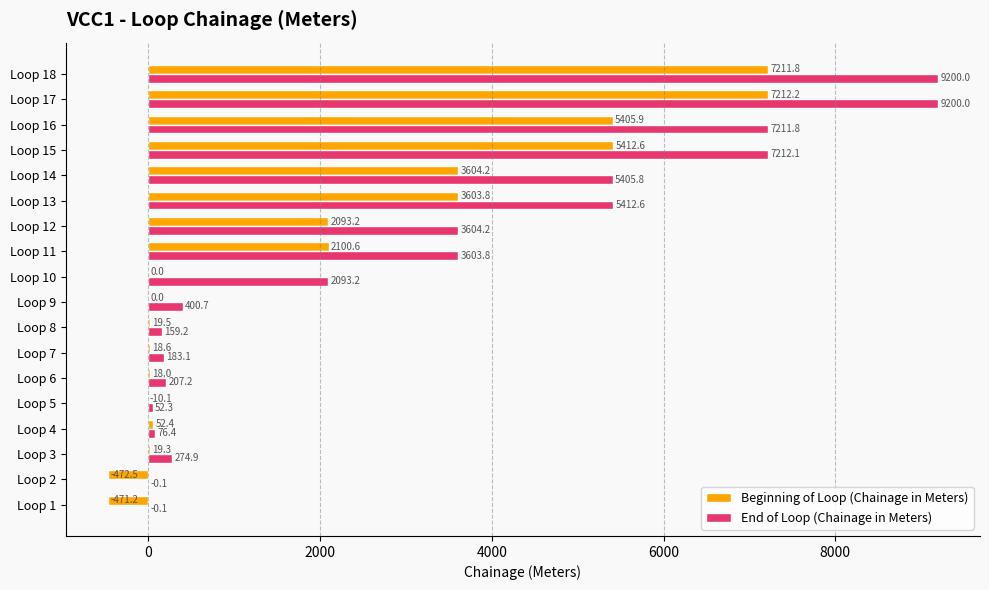

Count the number of categories in the chart.

18